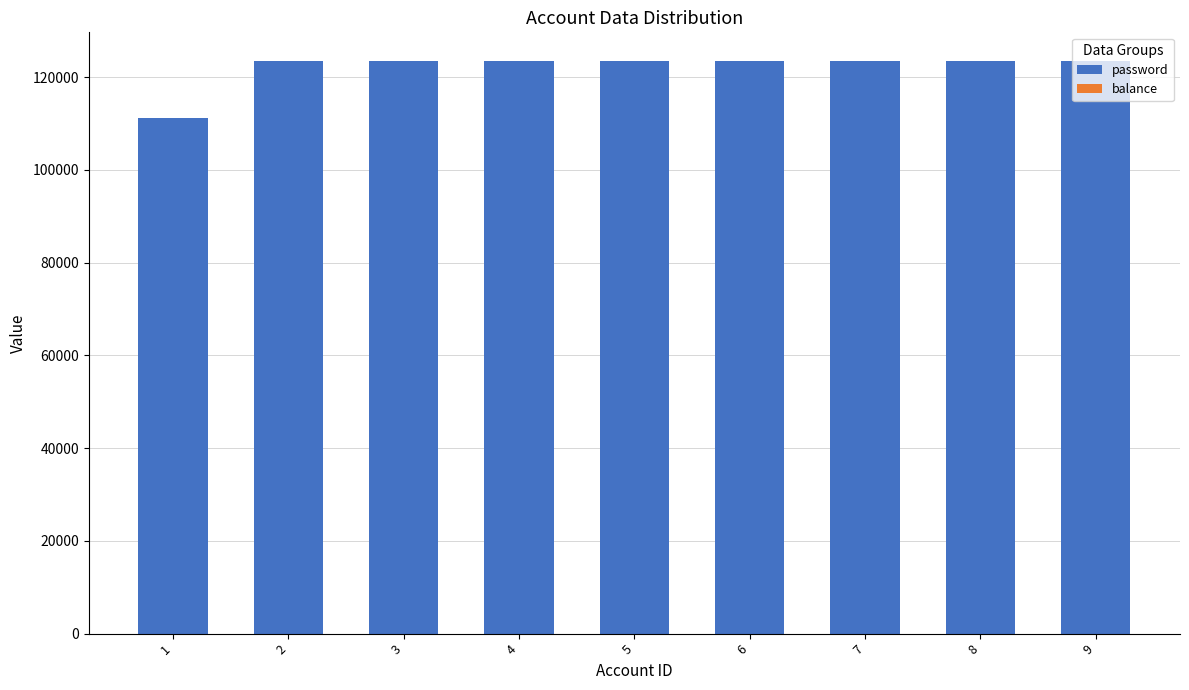

What is the total value across all series at 6?

123460.0